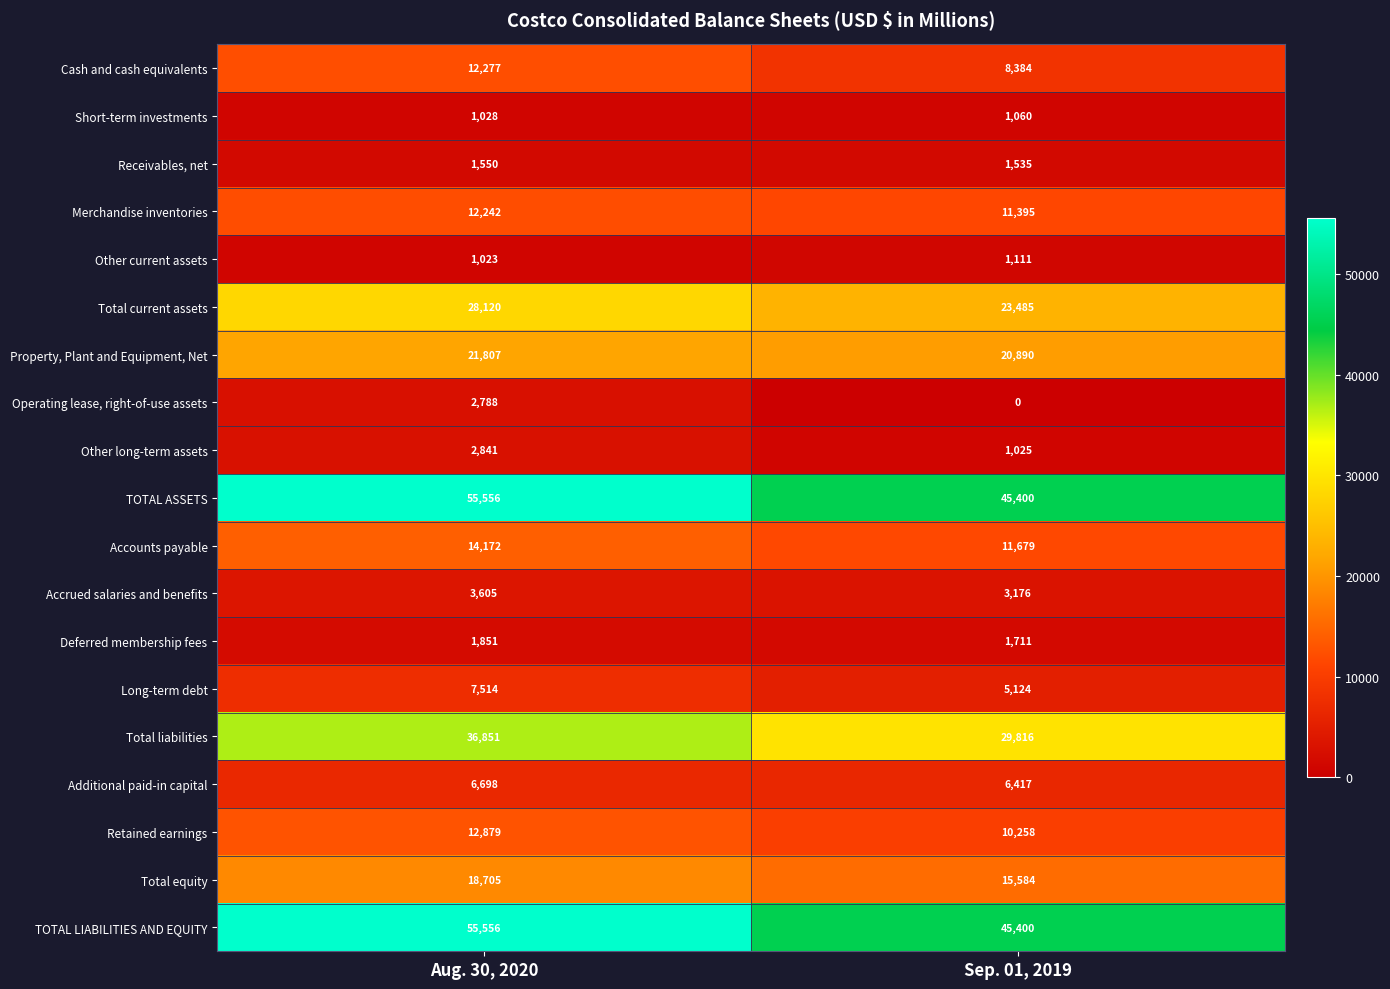

What is the total value across all series at Aug. 30, 2020?

297063